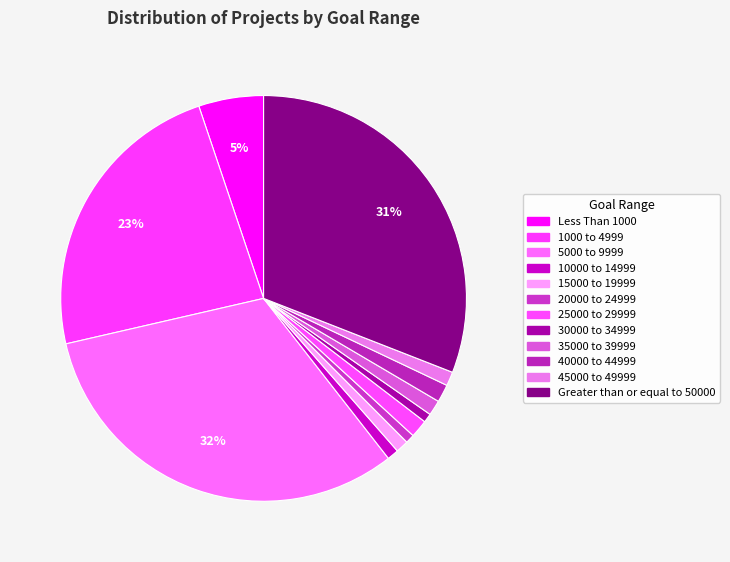

Is 15000 to 19999 the majority of the pie?

No